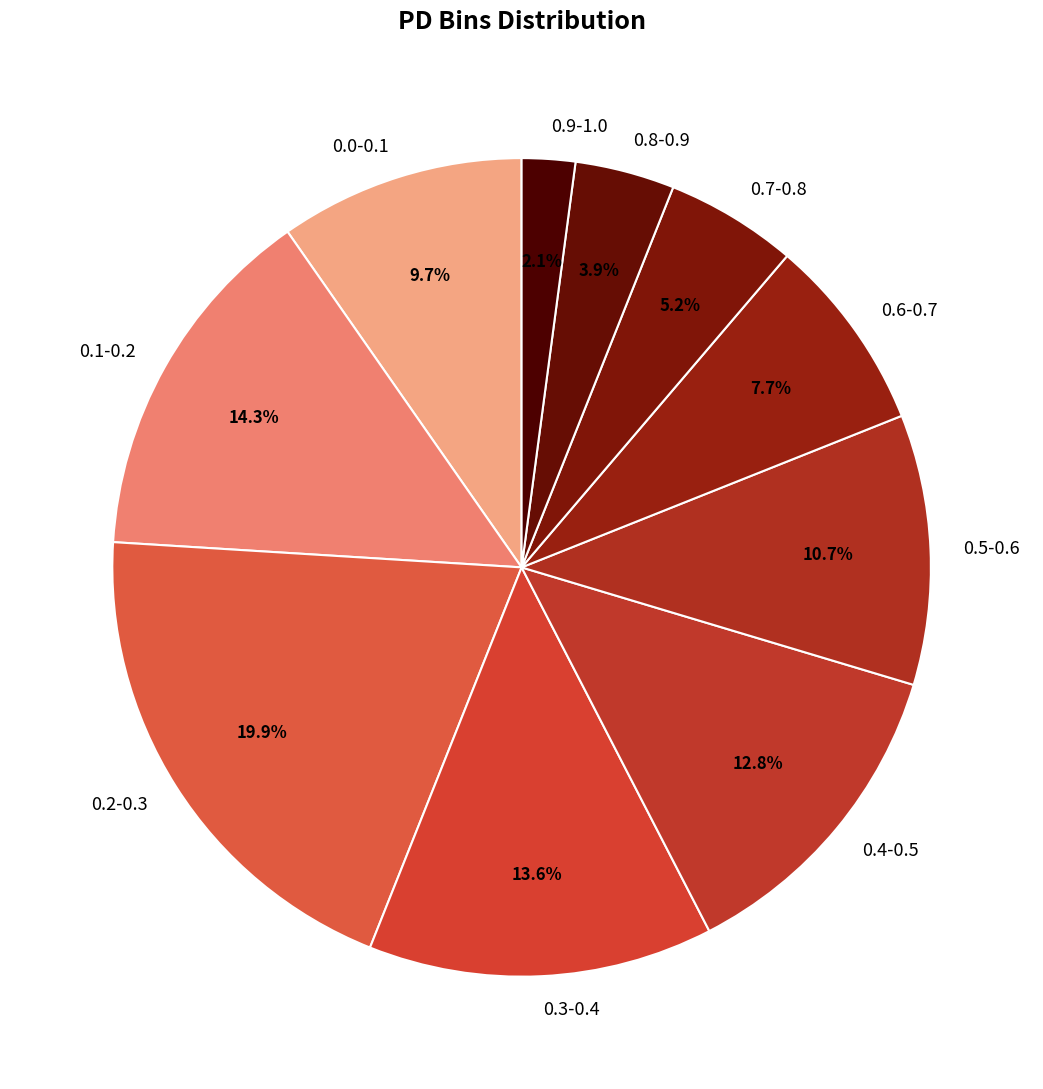

How many segments does this pie chart have?

10